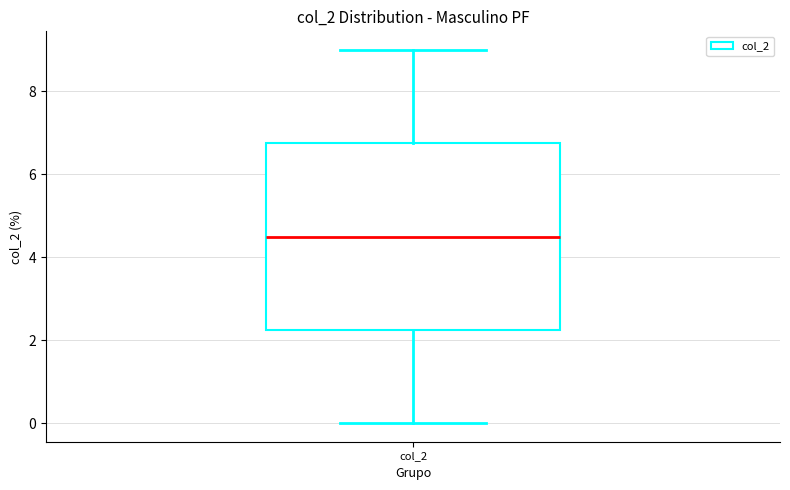

Where does the upper whisker of the box for col_2 end on the y-axis? The values are not printed on the chart, so give them approximately, as read against the axis.

9.0